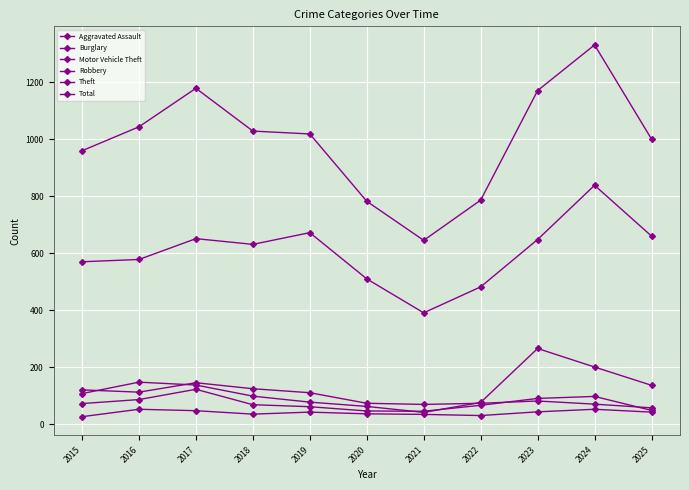

At which category does the chart reach its peak across all series?

2024